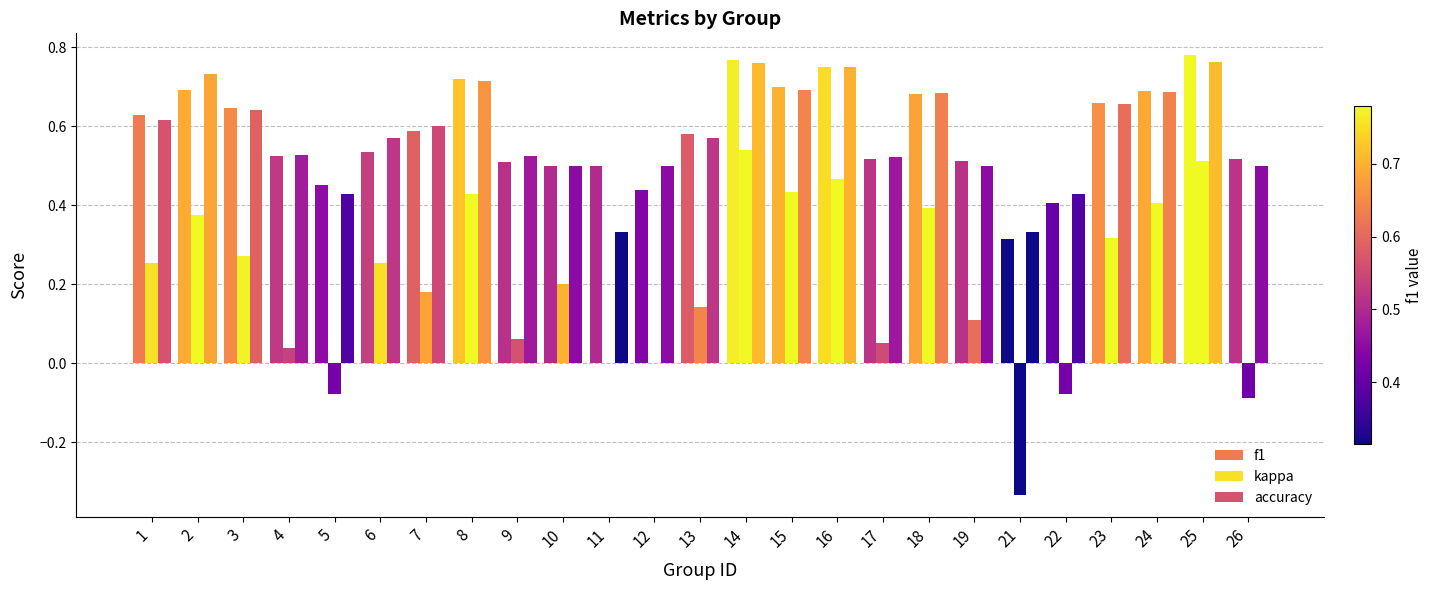

How many series are shown in this chart?

3